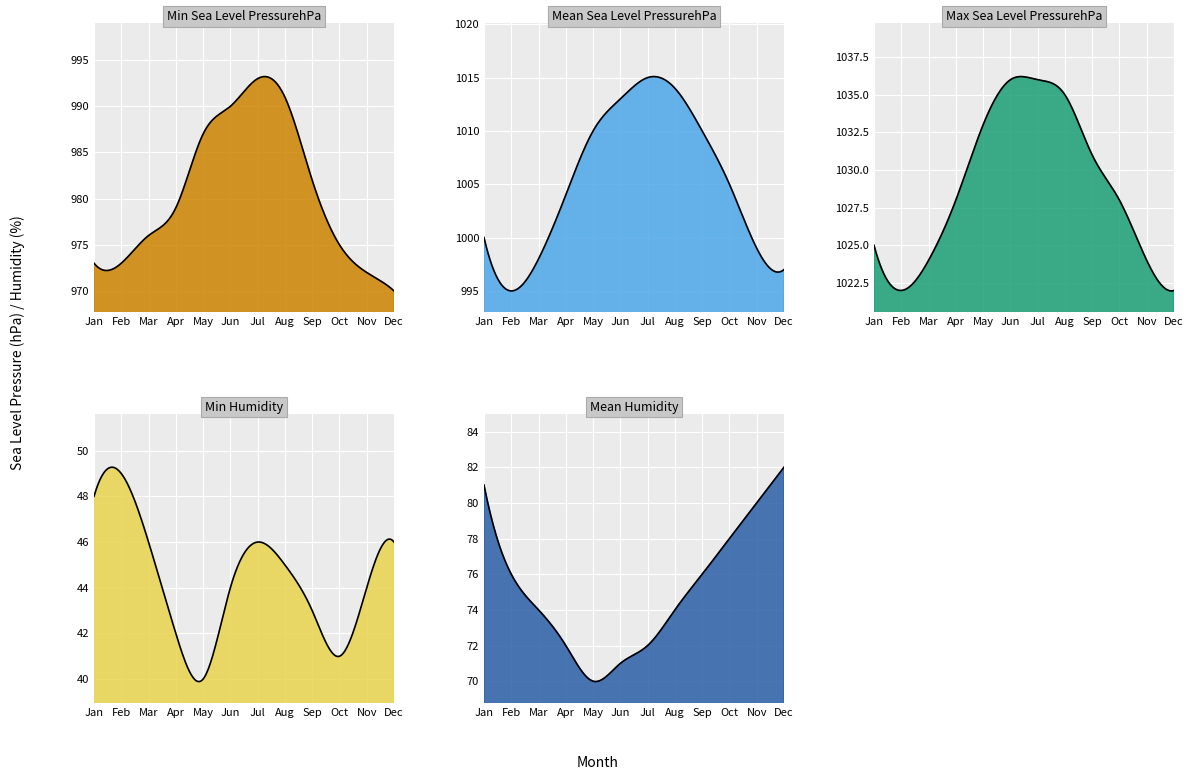

What position from the right is 8?

4